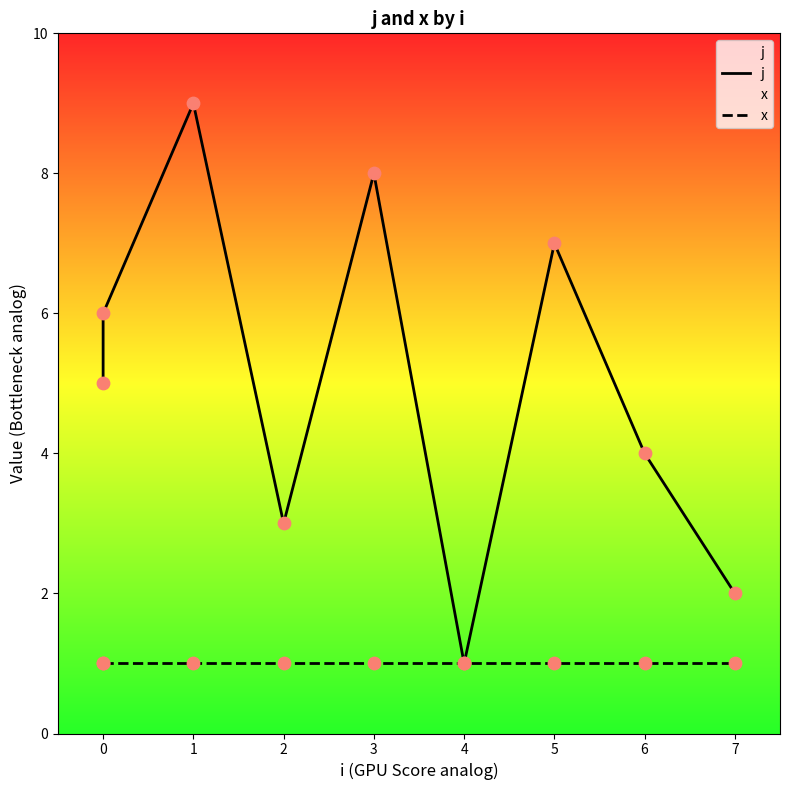

Which series has the largest total across all categories?

j